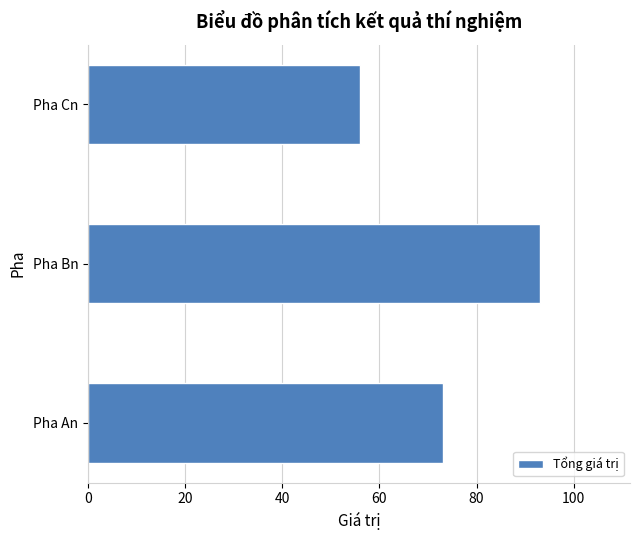

The chart shows a value of 56 at Pha Cn. True or false?

True